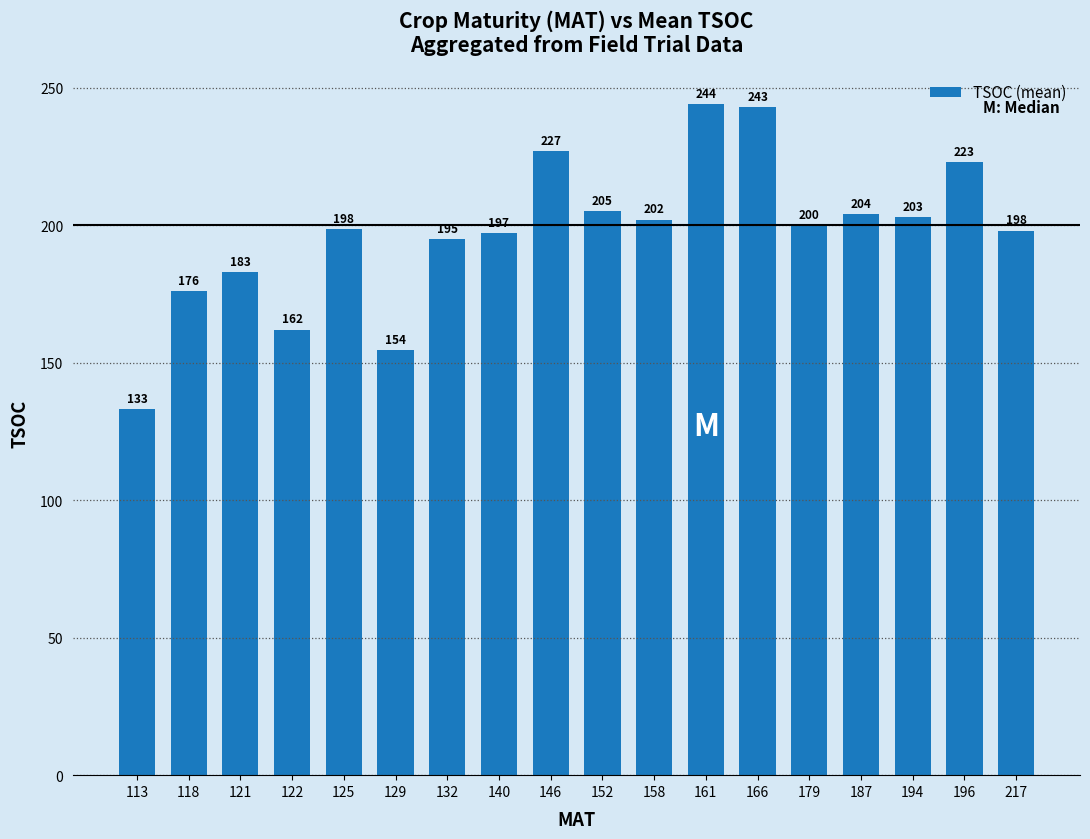

What is the difference between the maximum and minimum values?

111.0